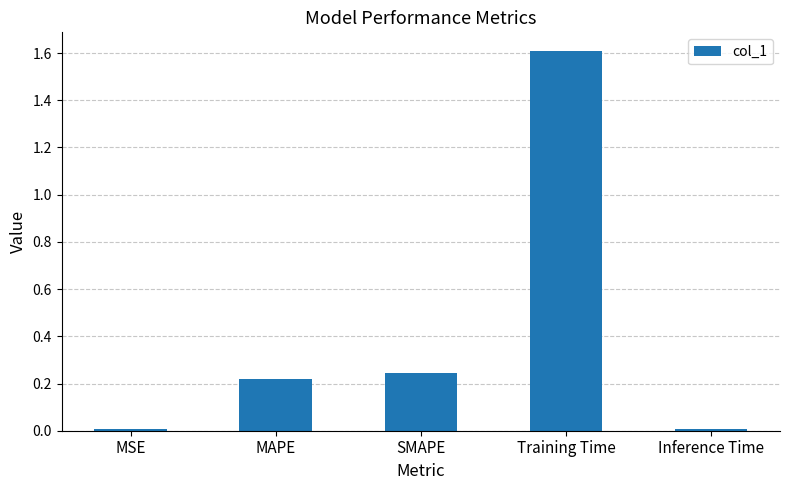

At which category does the chart reach its peak across all series?

Training Time